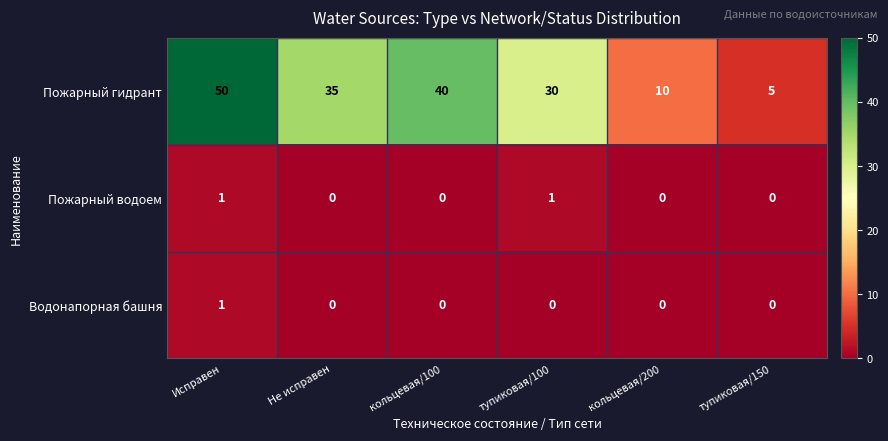

What is the sum of all Пожарный гидрант values?

170